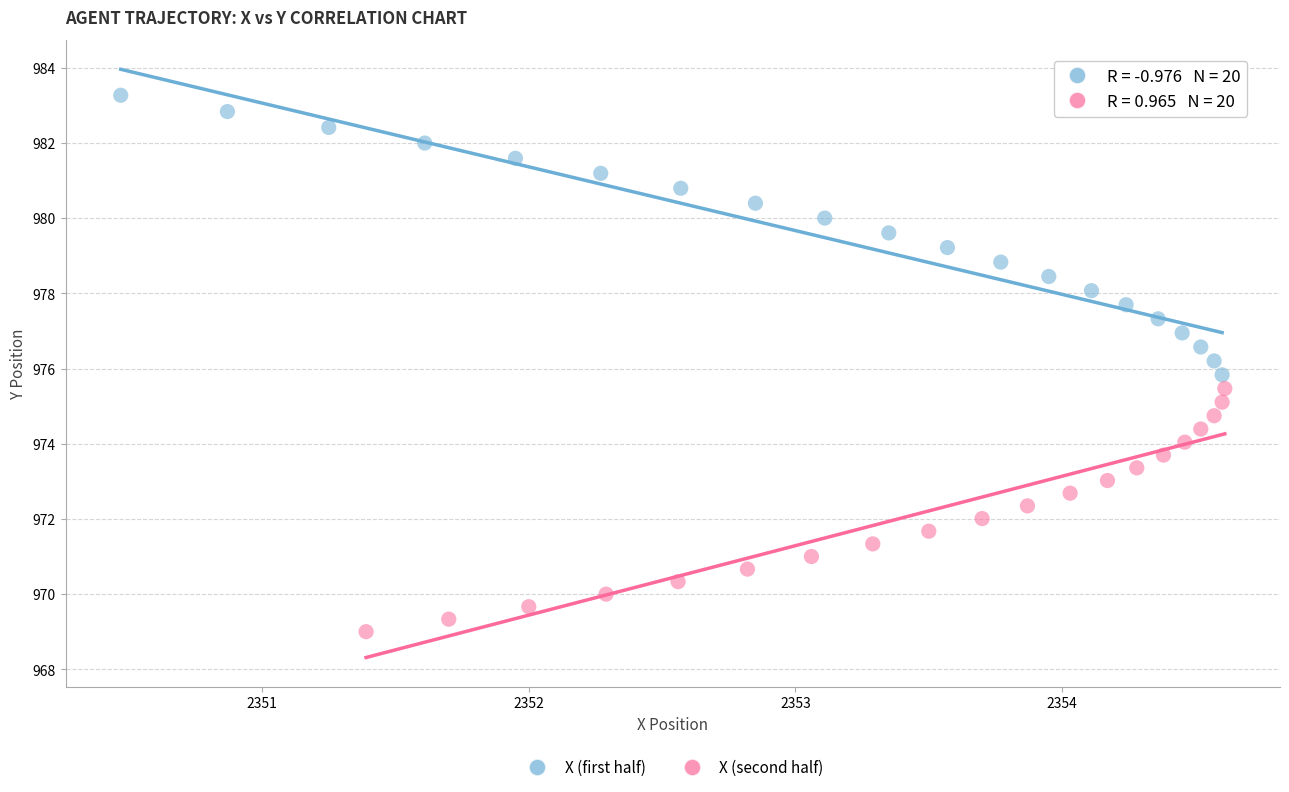

Which series contains the highest Y value?

X (first half)